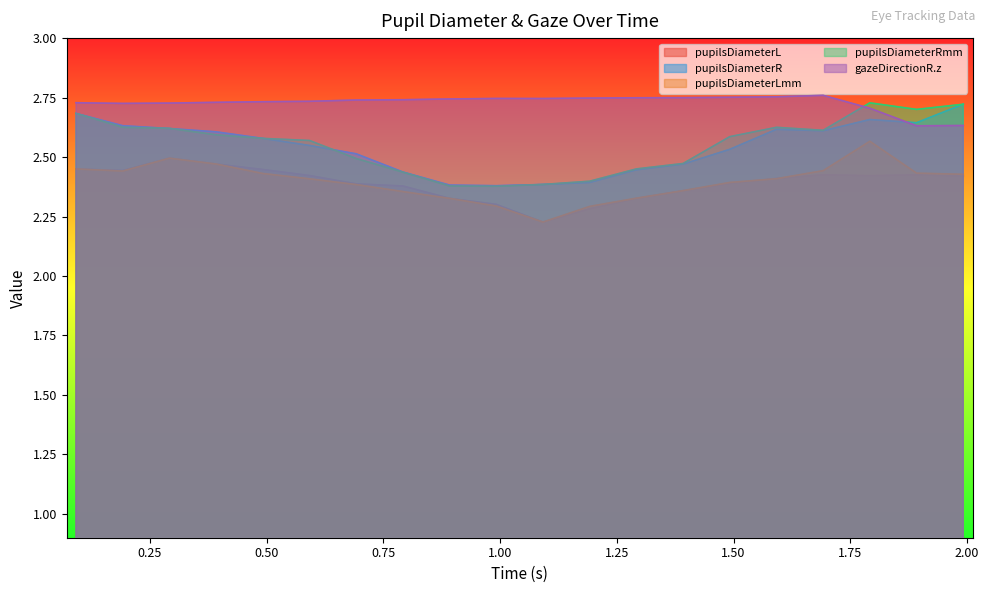

How many lines are shown in the chart?

5